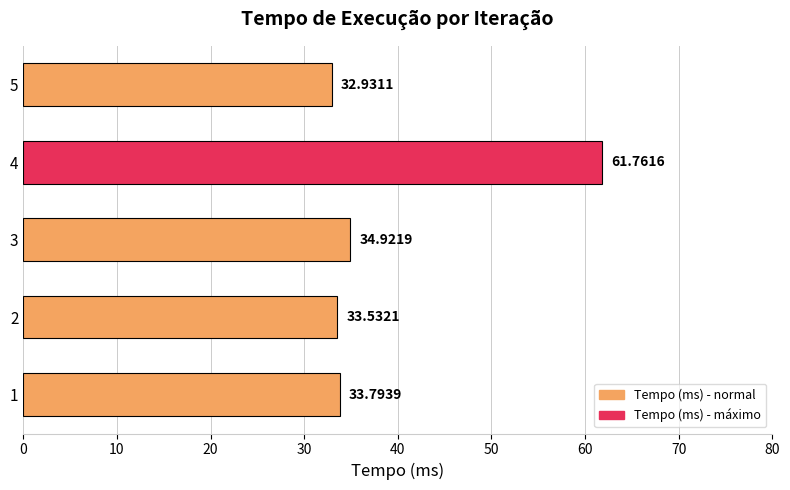

What is the difference between the maximum and second lowest values?

28.2